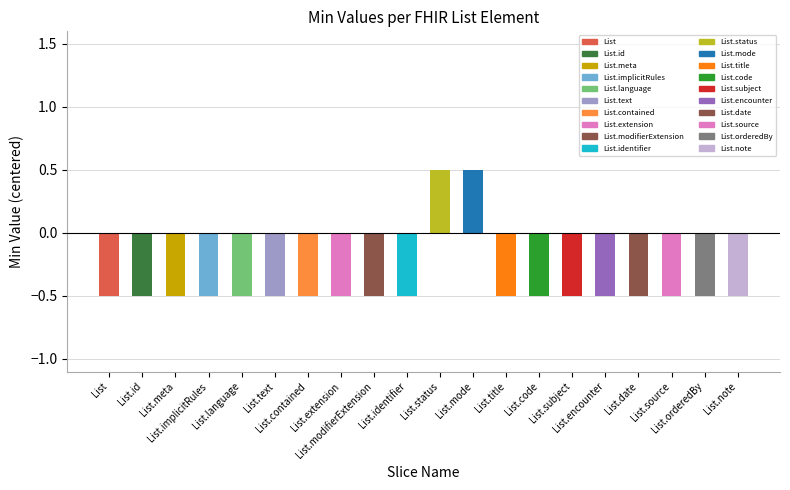

What is the sum of all Base Min values?

2